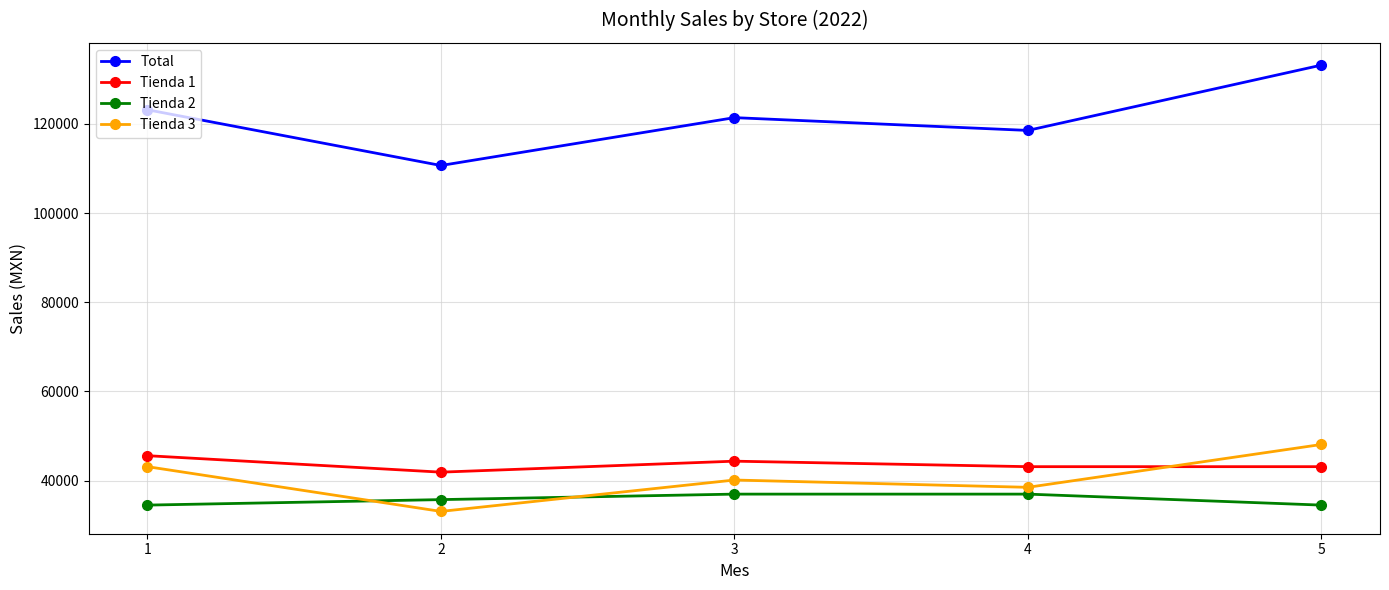

How many lines are shown in the chart?

4